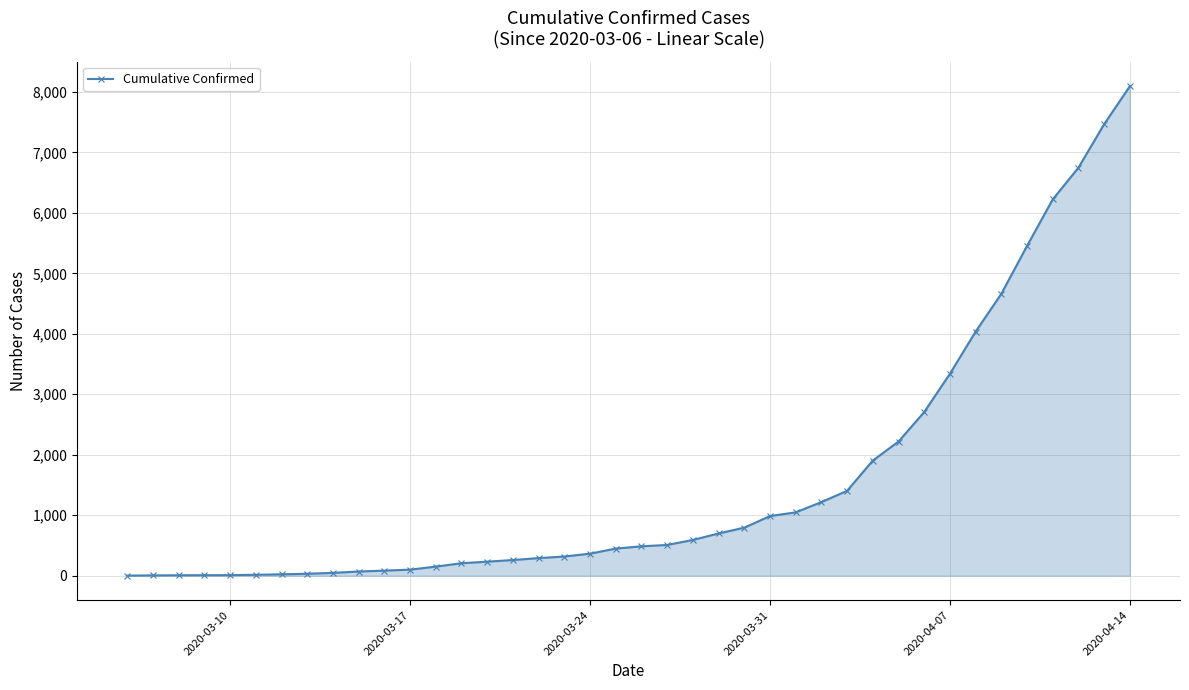

What is the greatest value displayed?

8094